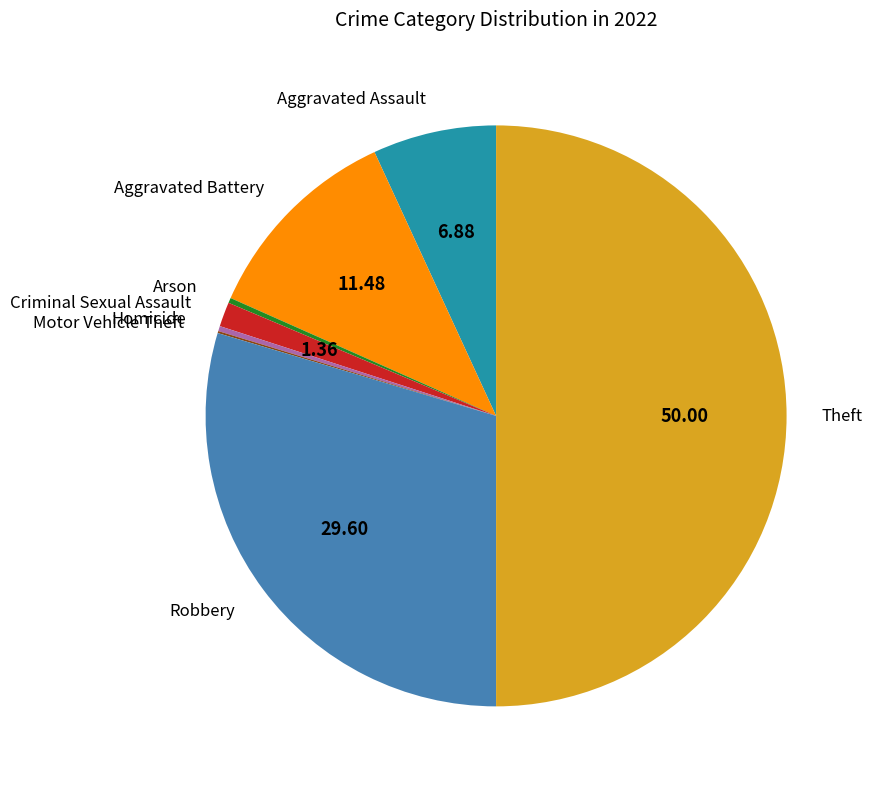

Between Robbery and Theft, which is larger?

Theft